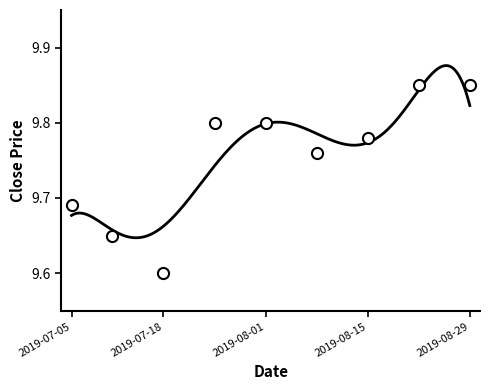

What is the difference between the values at 2019-07-16 and 2019-08-06?

0.1